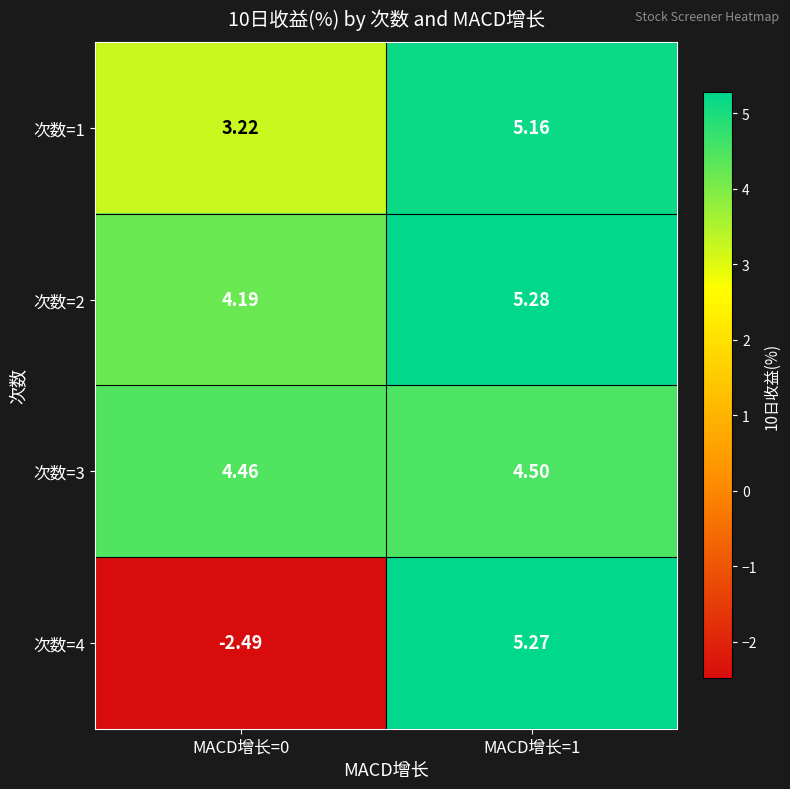

Count the number of data series in this chart.

4